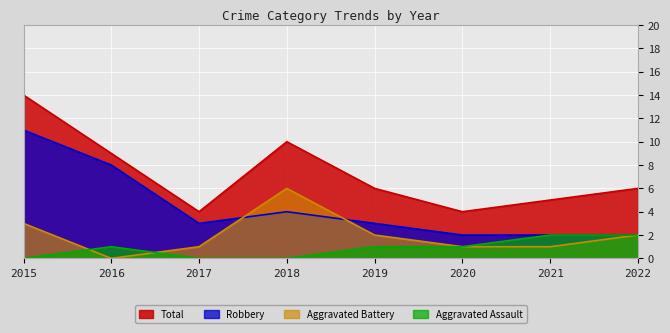

Reading left to right, what are all the values shown in this chart?

Aggravated Assault: 2015=0	2016=1	2017=0	2018=0	2019=1	2020=1	2021=2	2022=2
Aggravated Battery: 2015=3	2016=0	2017=1	2018=6	2019=2	2020=1	2021=1	2022=2
Robbery: 2015=11	2016=8	2017=3	2018=4	2019=3	2020=2	2021=2	2022=2
Total: 2015=14	2016=9	2017=4	2018=10	2019=6	2020=4	2021=5	2022=6